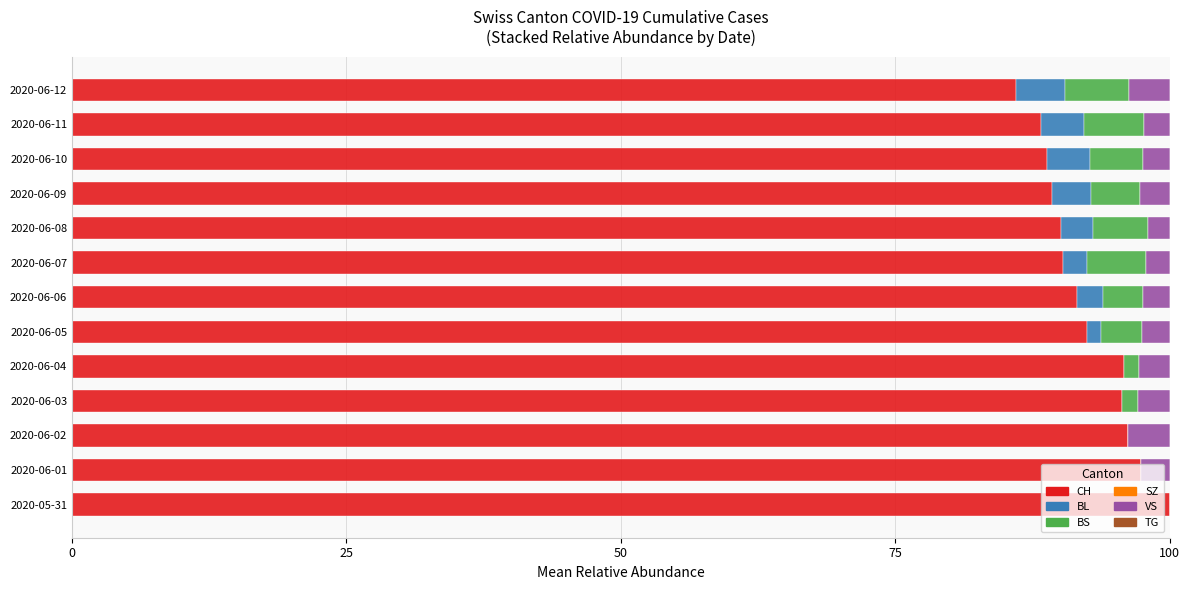

The CH series shows 150.0 at 2020-06-11. True or false?

False